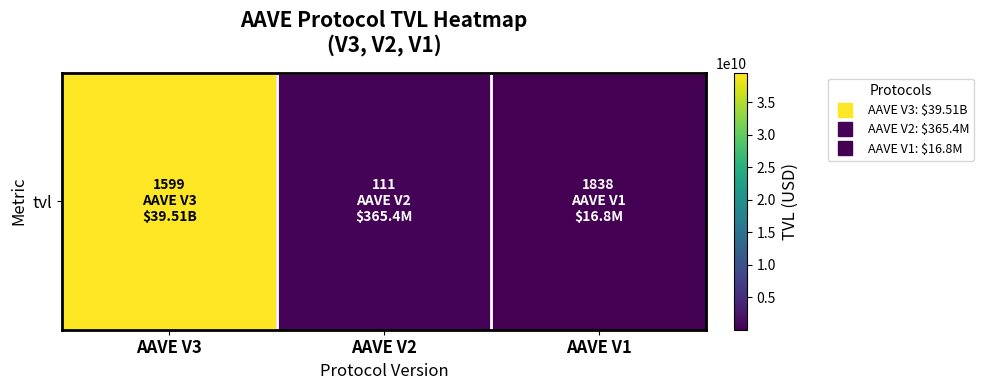

Reading left to right, extract all data points from this chart.

AAVE V3=39511132690.4	AAVE V2=365381487.3	AAVE V1=16796235.3